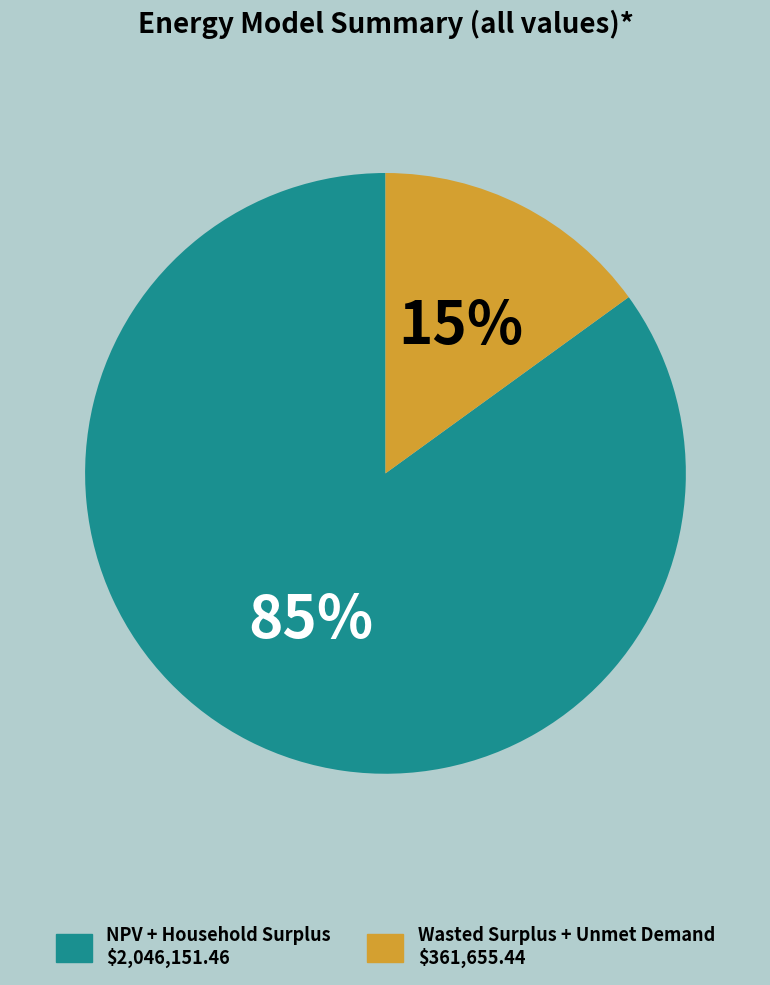

Is there any slice that represents more than half of the pie?

Yes